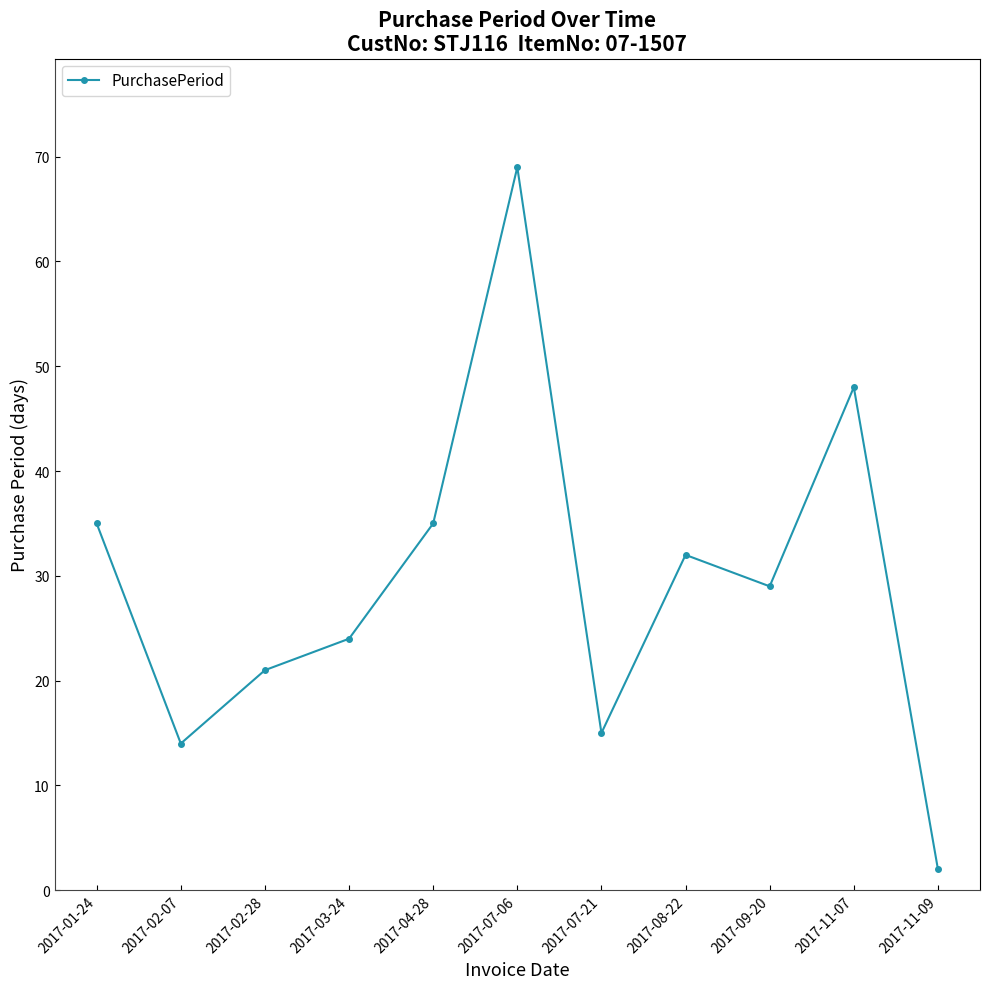

Which label corresponds to the largest value in the chart?

2017-07-06